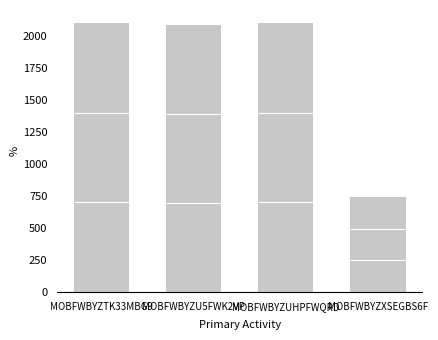

What position from the right is MOBFWBYZTK33MBG9?

4